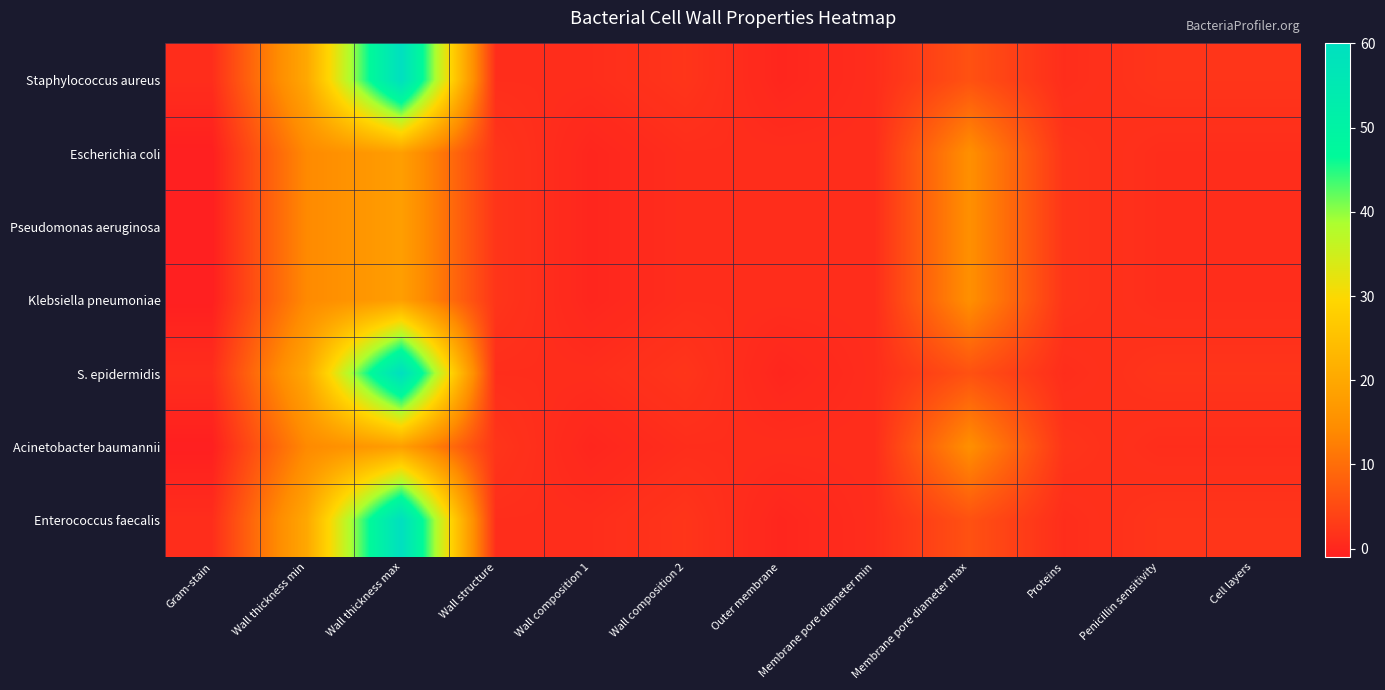

Which series has the largest total across all categories?

Staphylococcus aureus